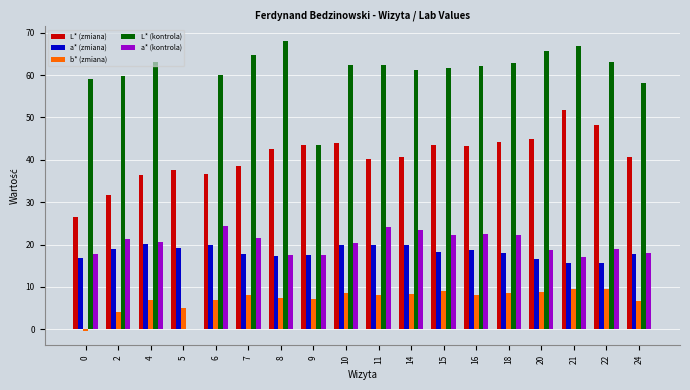

How many series are shown in this chart?

5